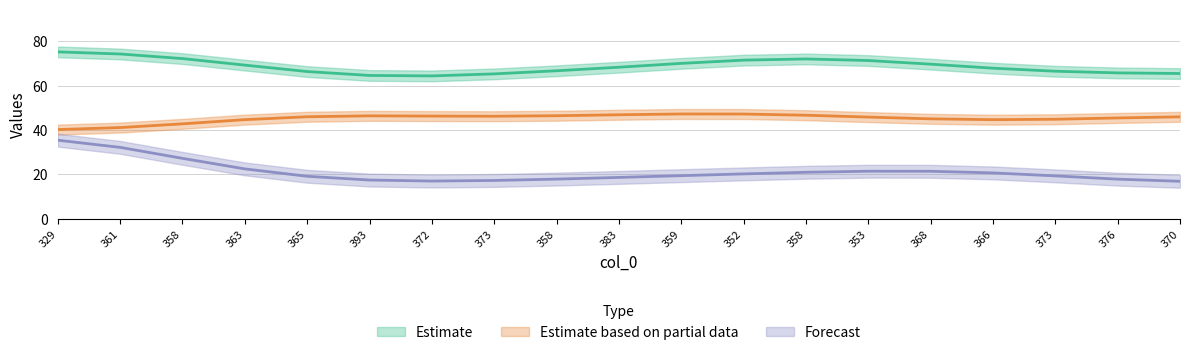

Does the chart display data point markers on the line(s)?

No